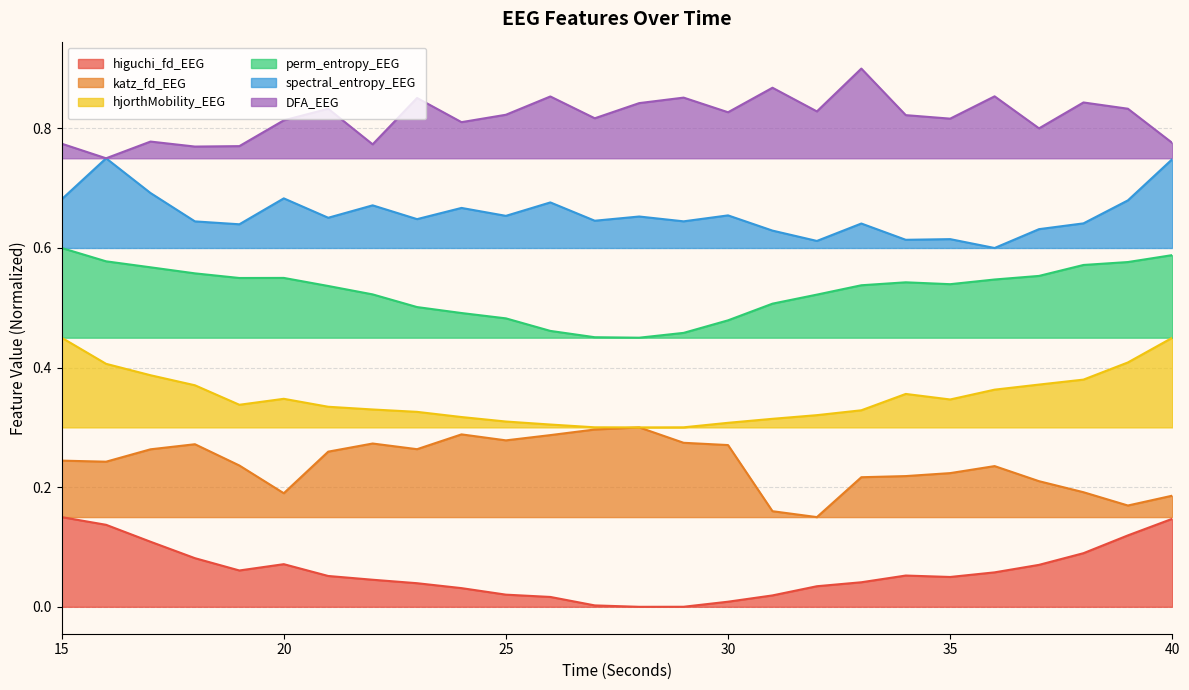

Rank the categories by DFA_EEG value from highest to lowest.

33, 31, 36, 26, 29, 23, 38, 28, 39, 21, 32, 30, 25, 34, 27, 35, 20, 24, 37, 17, 40, 15, 22, 19, 18, 16